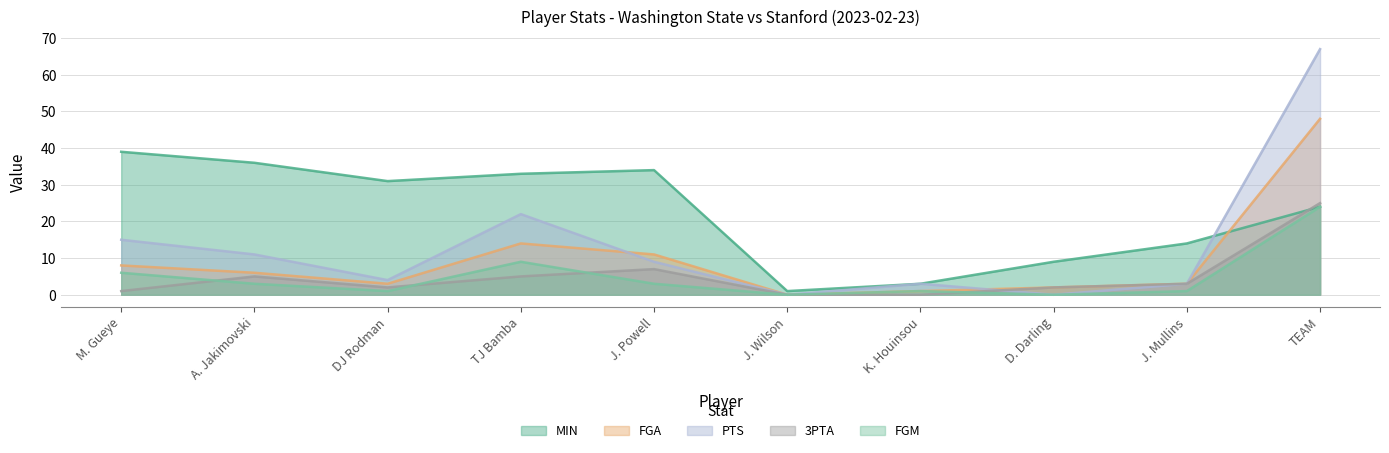

What is the maximum value for MIN?

39